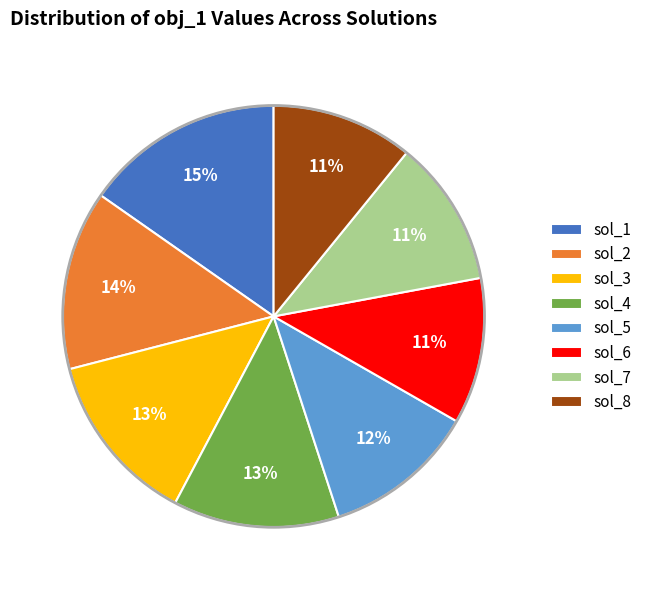

Which category has the biggest portion of the pie?

sol_1